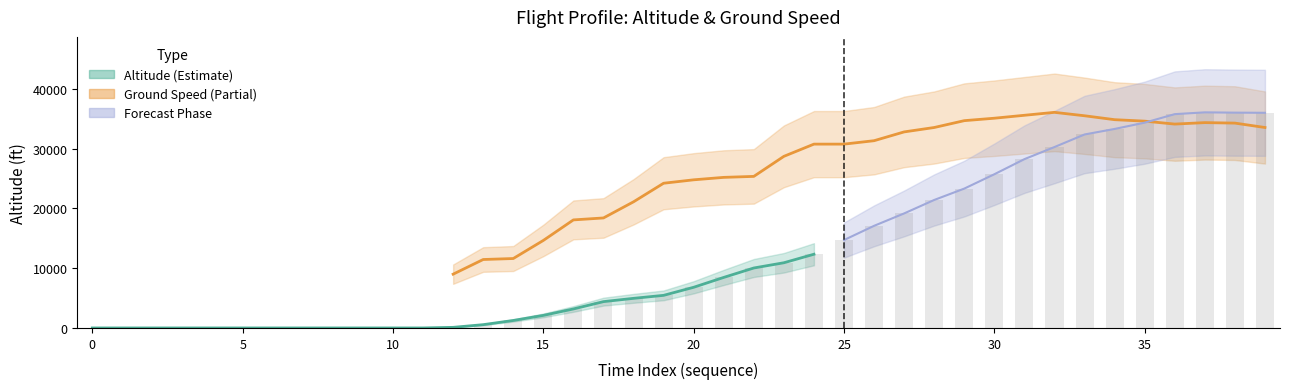

Does the chart contain any negative values?

No